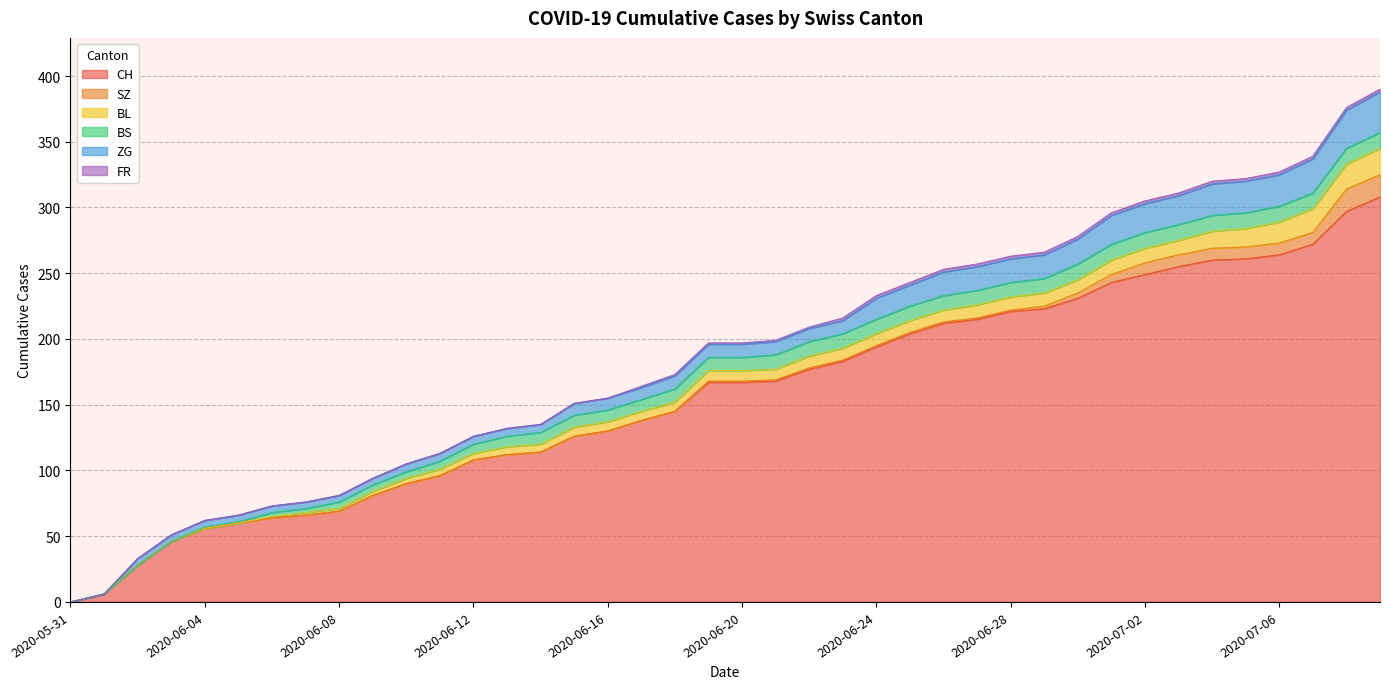

True or false: SZ and CH intersect in this chart.

False